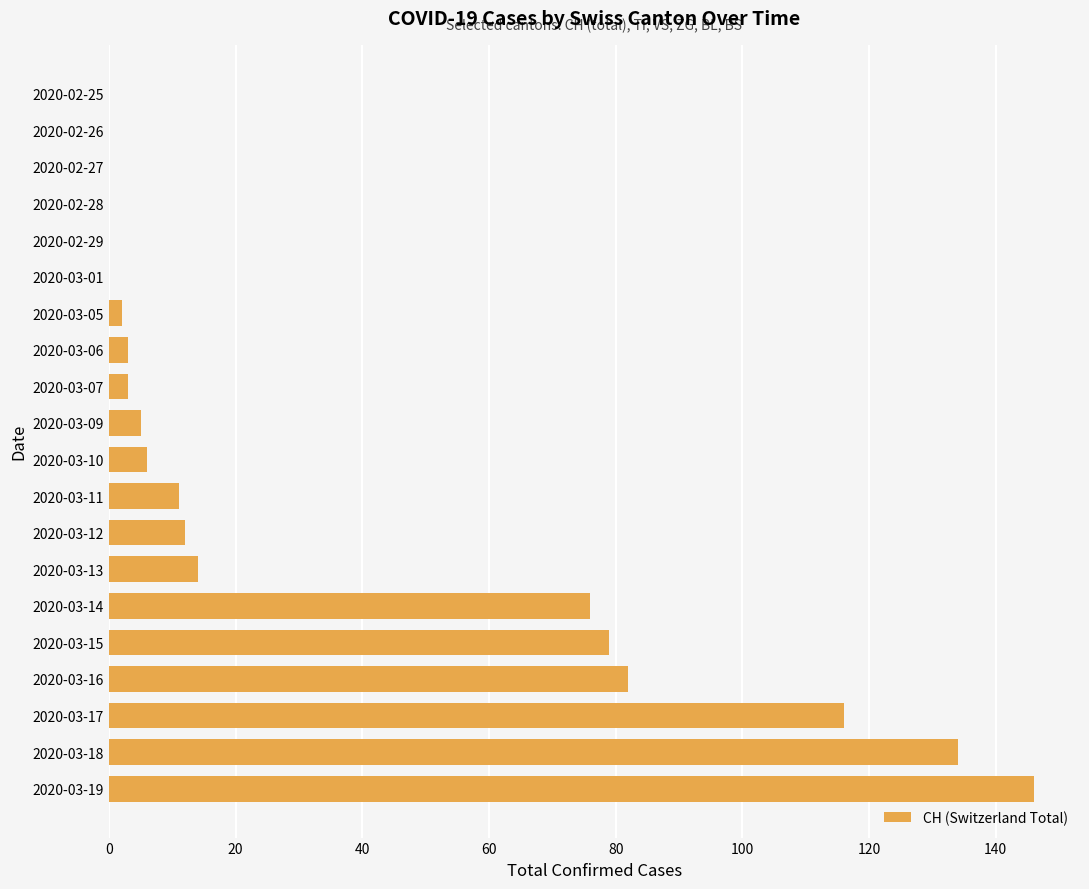

Where is the data nearest to the value 73?

2020-03-14